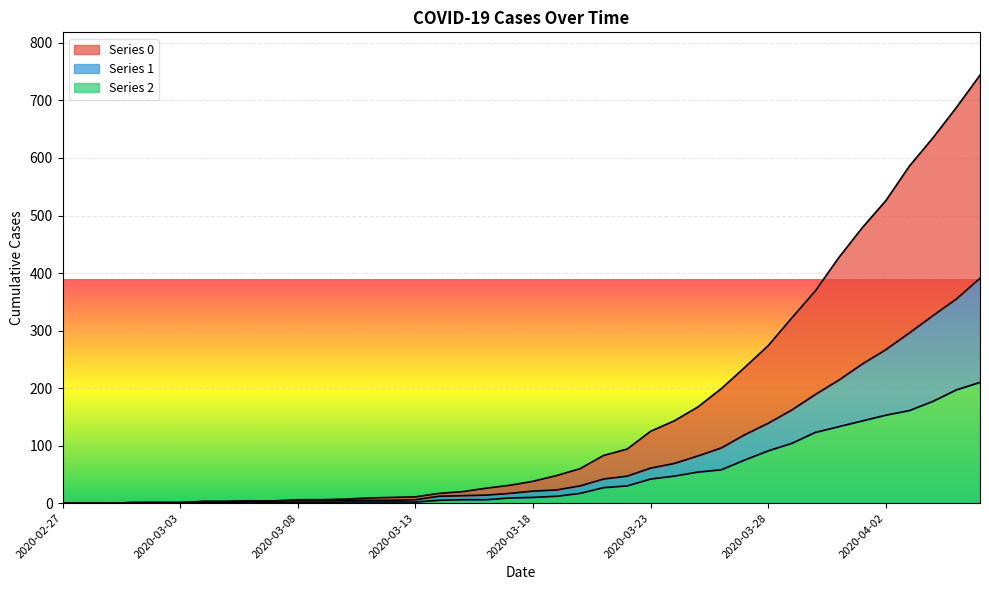

What is the label of the 11th point from the right?

2020-03-27